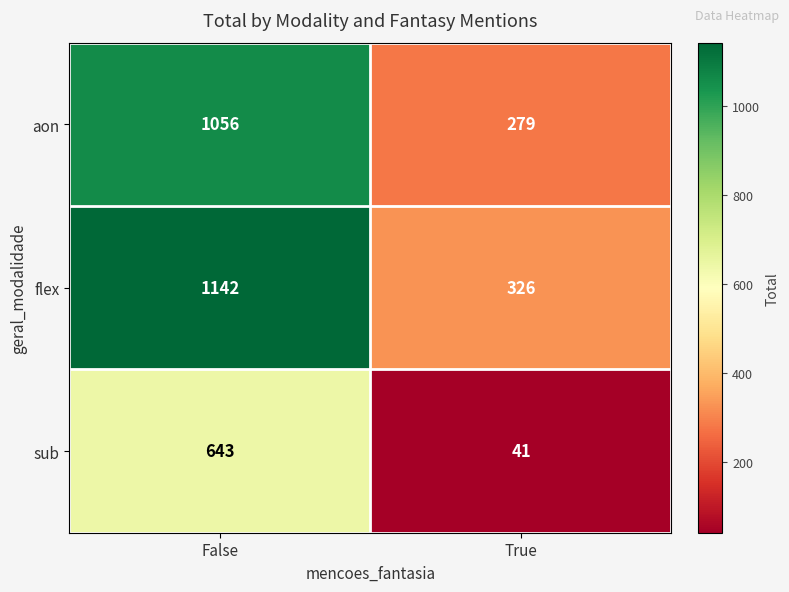

At which category is the sum across all series the highest?

False